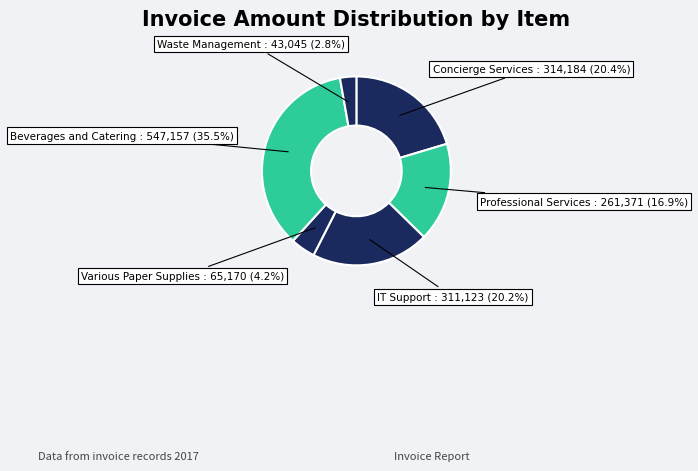

Is there a majority slice in this chart?

No